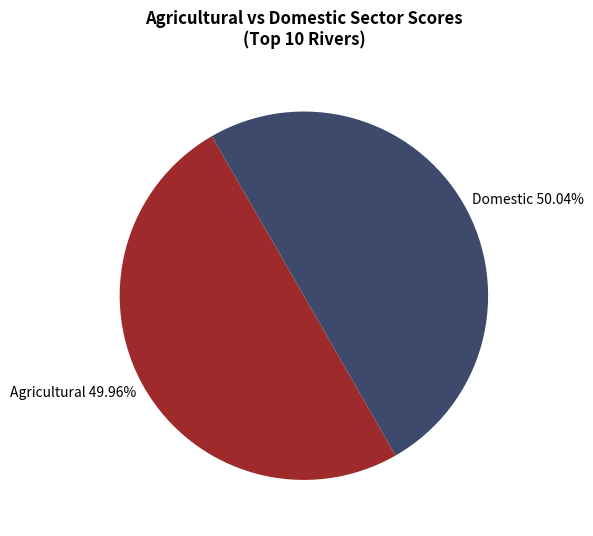

Is the sum of Agricultural 49.96% and Domestic 50.04% greater than half?

Yes